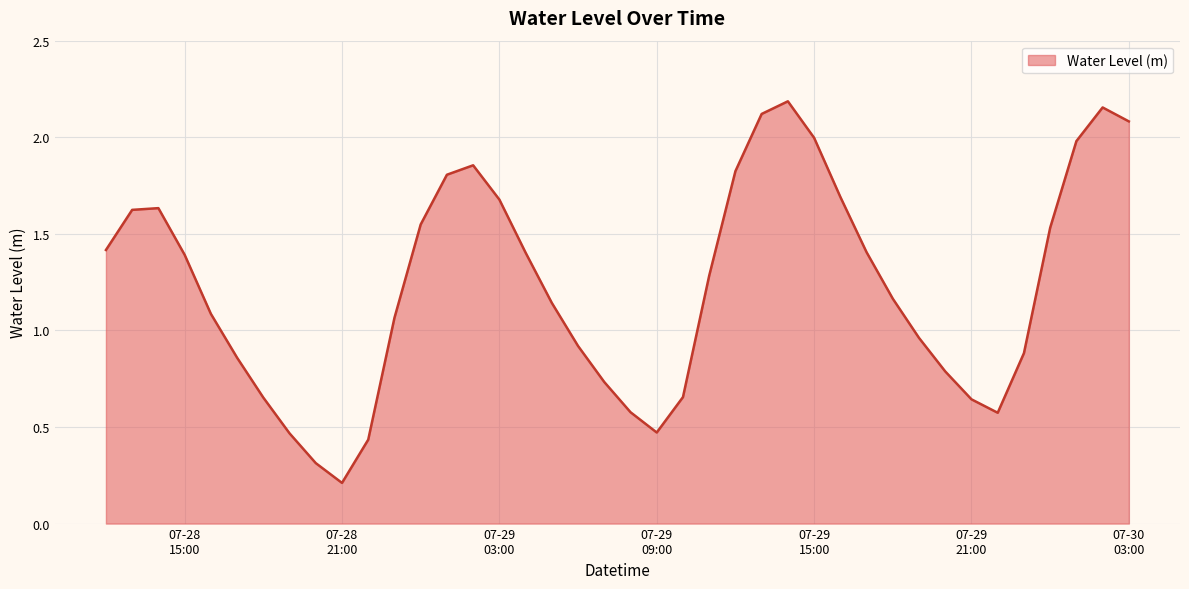

How many lines are shown in the chart?

1